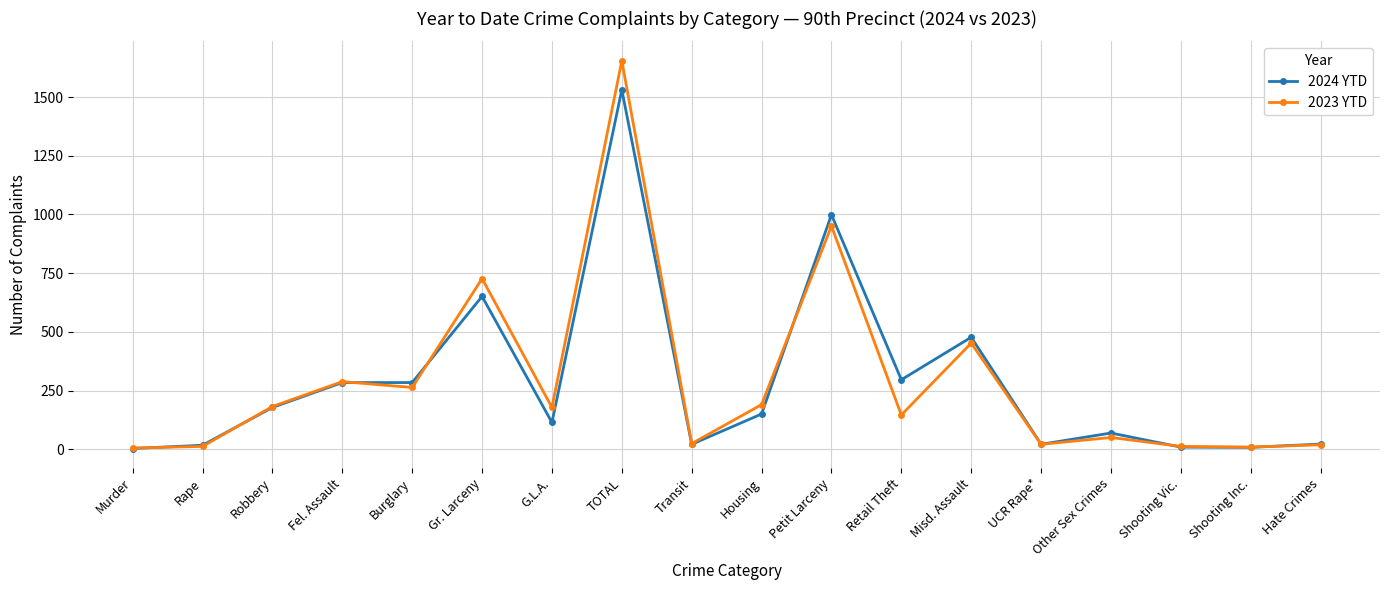

What is the label of the 15th point from the left?

Other Sex Crimes